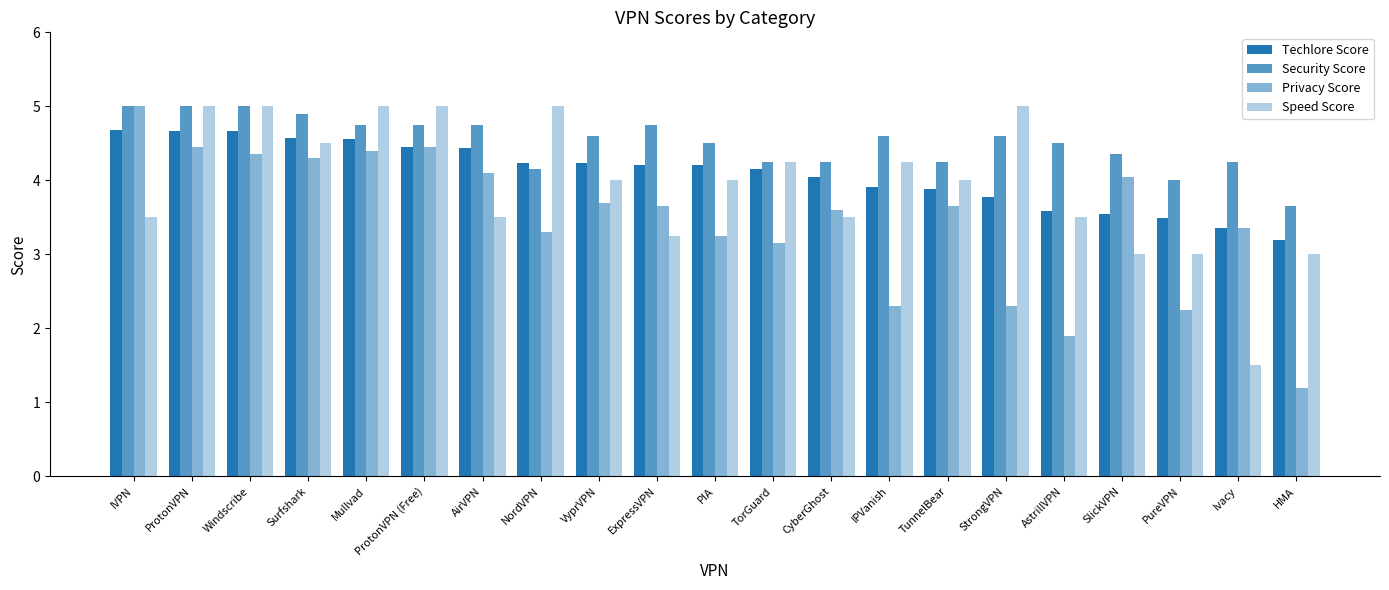

What is the smallest value displayed?

1.2